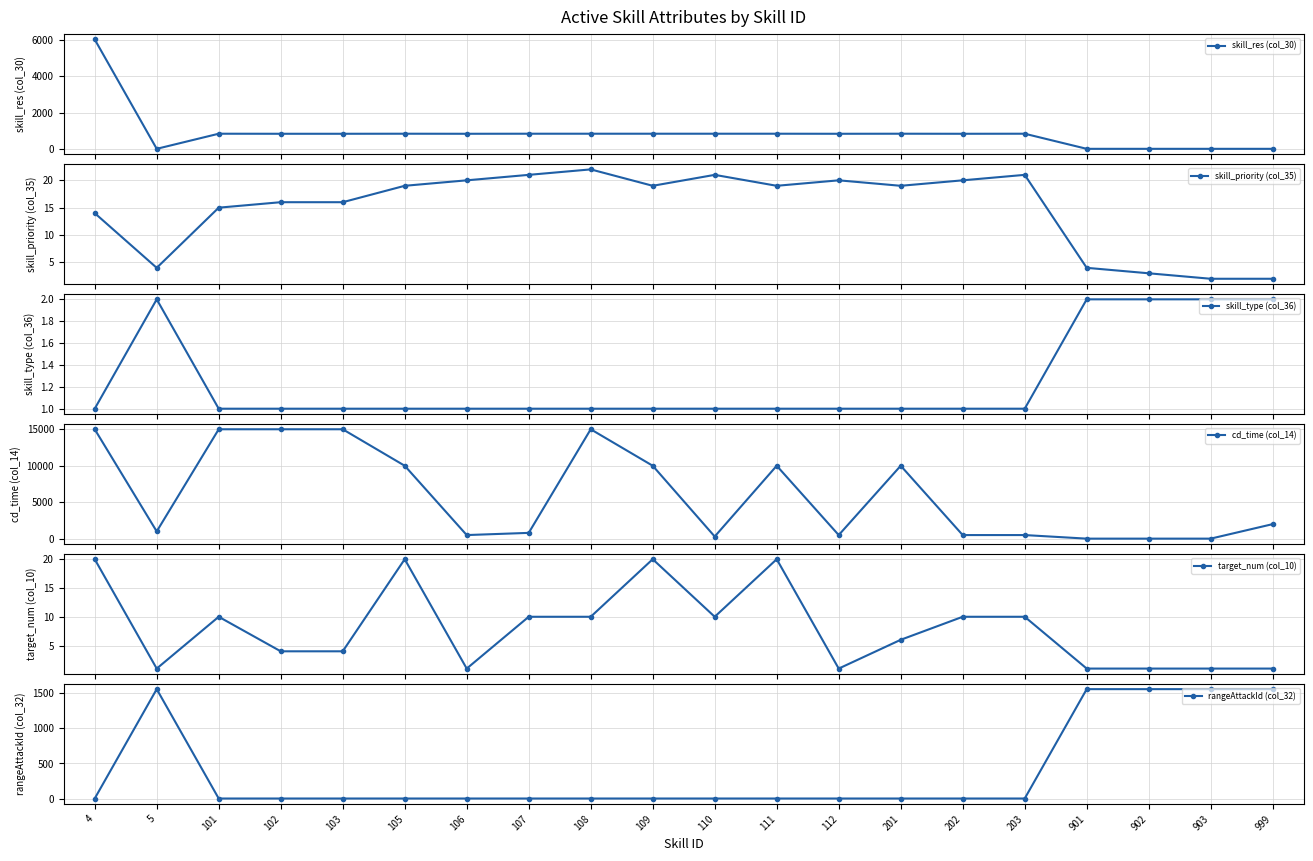

The cd_time (col_14) series shows 3225 at 101. True or false?

False